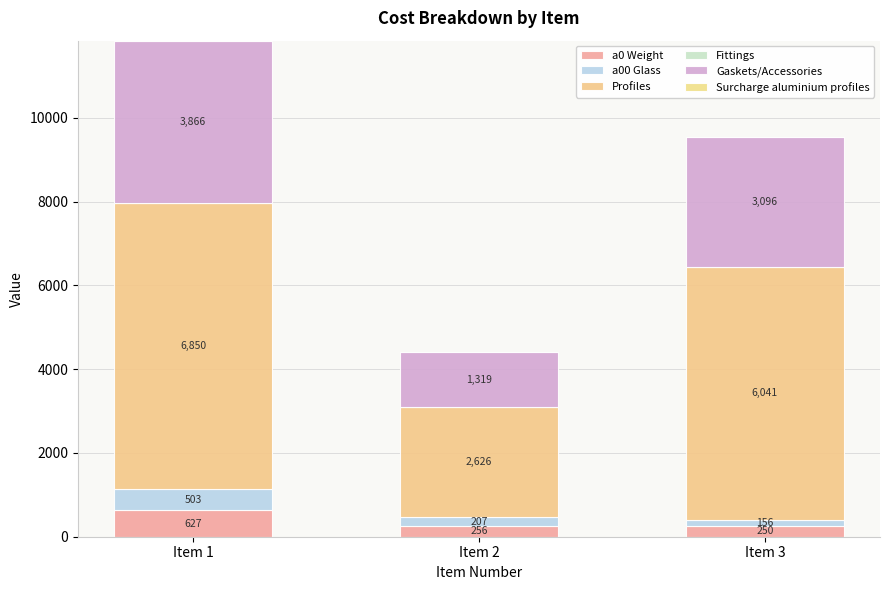

Does the chart contain any negative values?

No